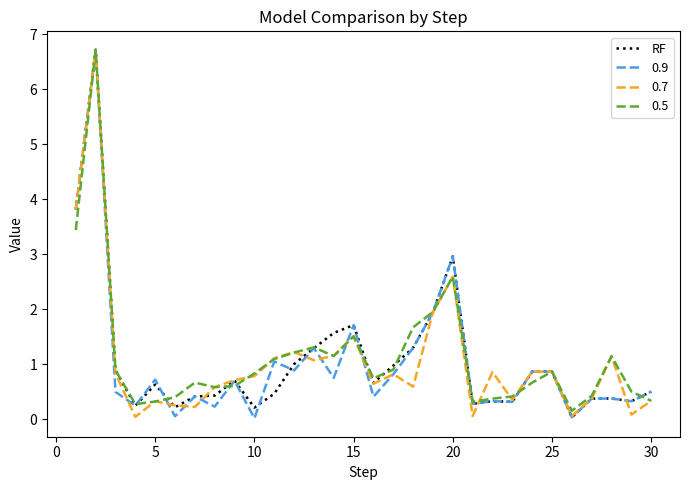

What is the maximum value shown in the chart?

6.7